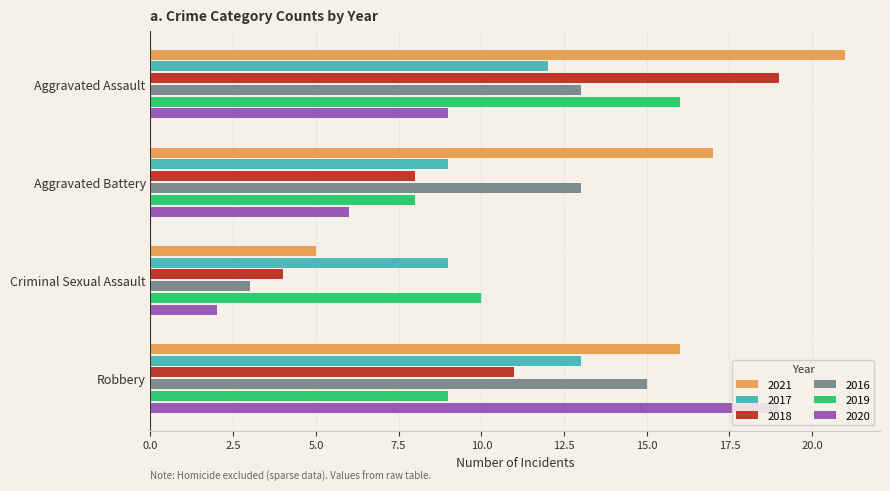

Count the 2016 values in the range 13 to 15.

3